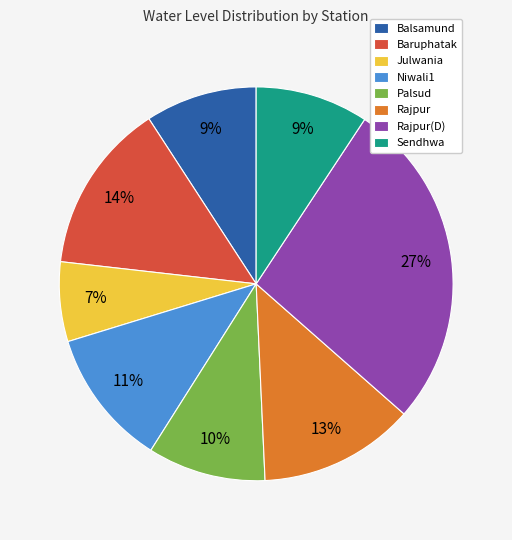

To the nearest percent, what portion does Baruphatak represent?

14%